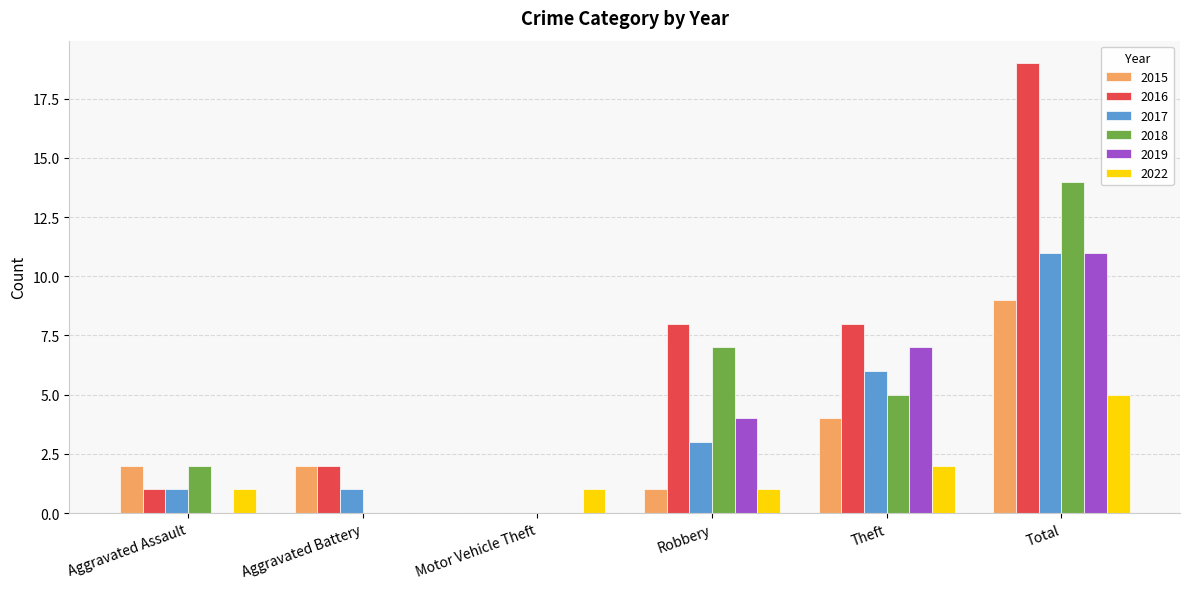

Which series changed the most between Motor Vehicle Theft and Robbery?

2016